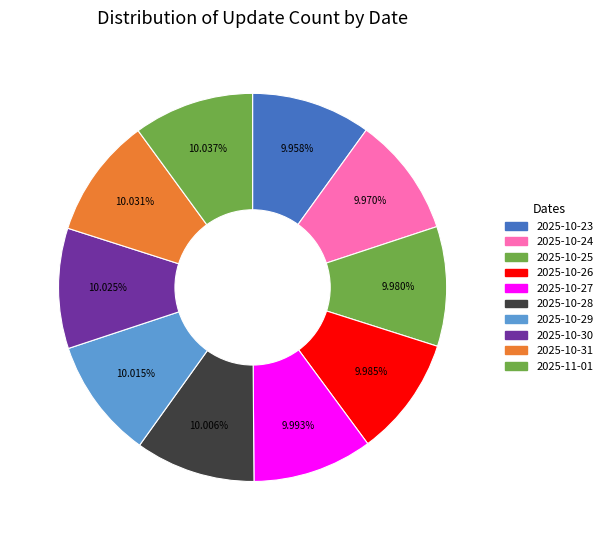

Does 2025-11-01 represent more than half of the total?

No